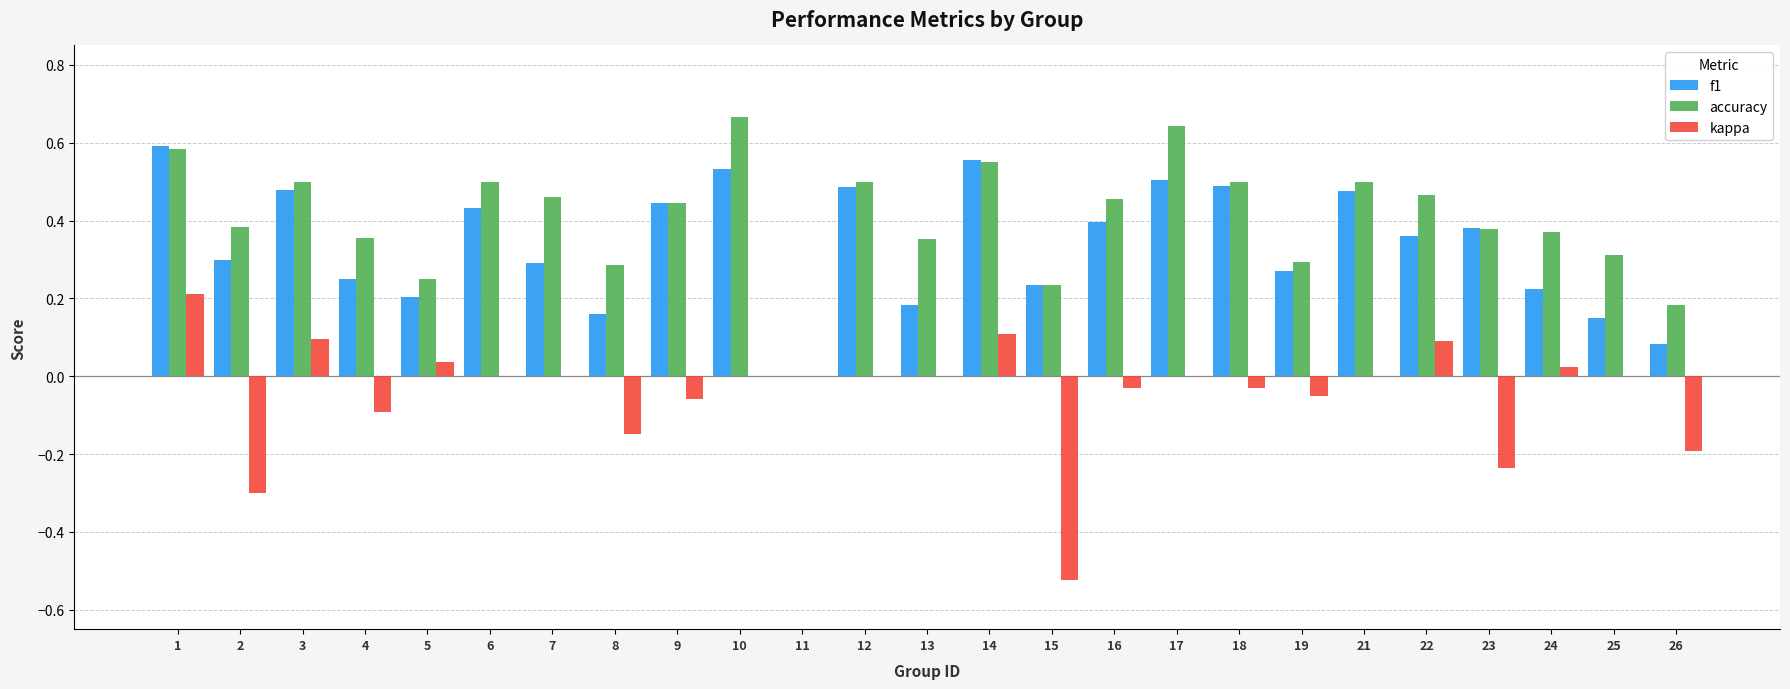

Which series changed the most between 2 and 24?

kappa